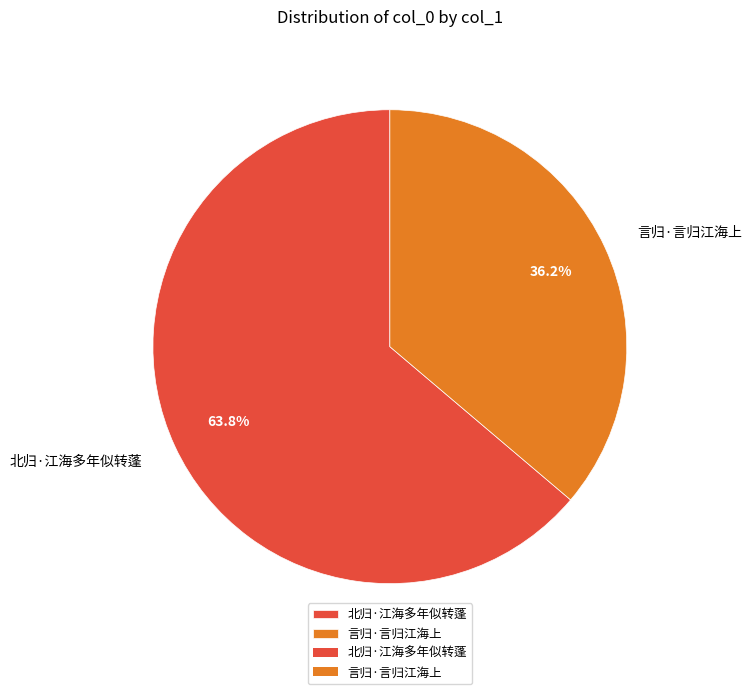

What is the largest slice in the pie chart?

北归·江海多年似转蓬